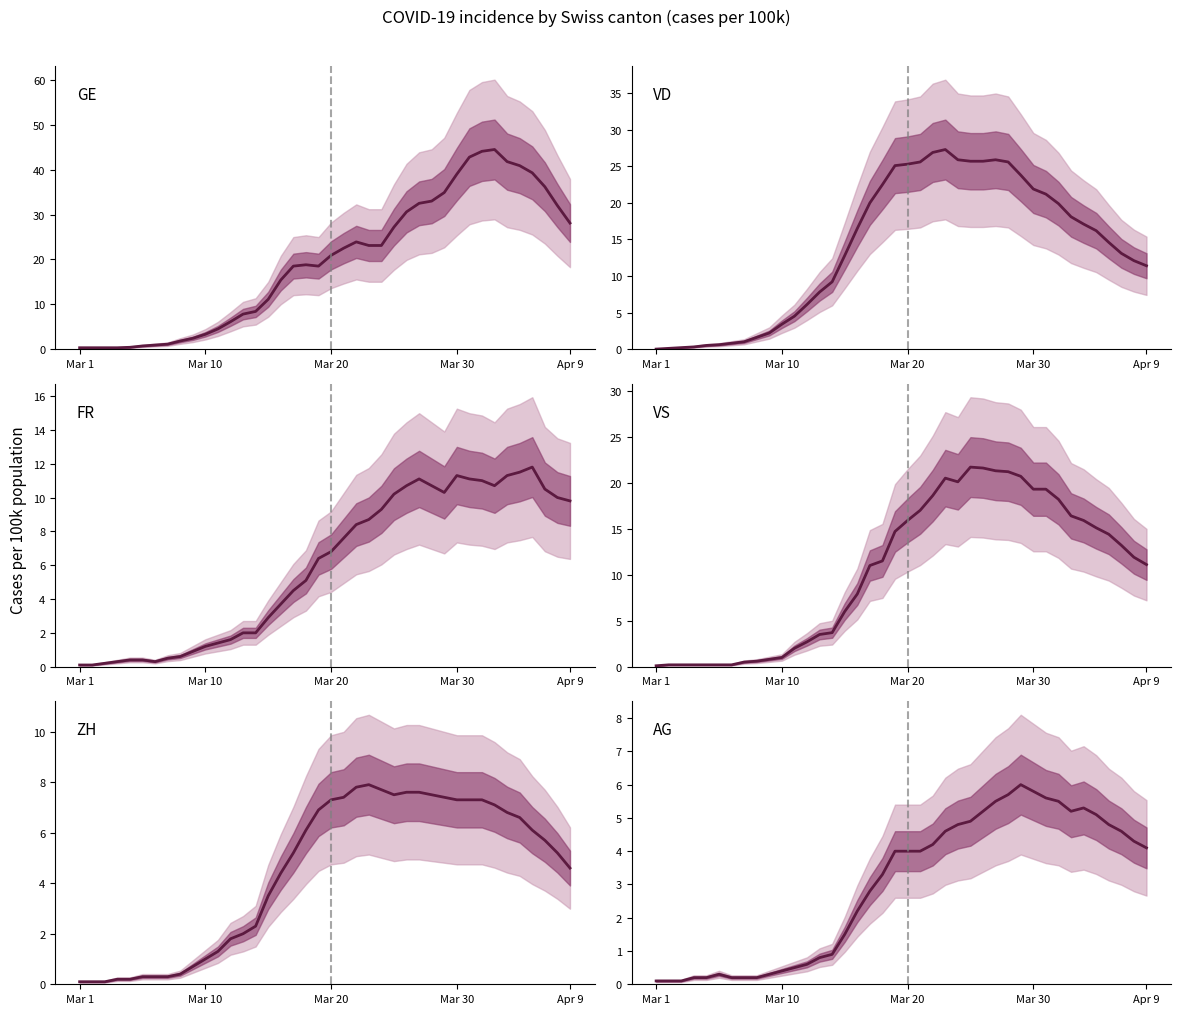

Is this an area chart (filled region under the line)?

No